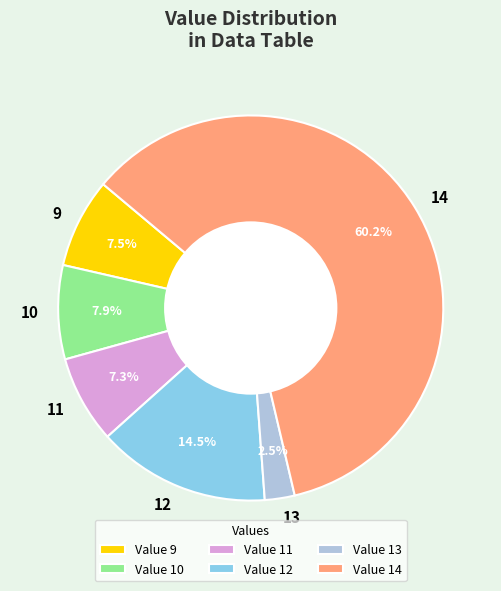

How much of the chart is everything except 10?

92.1%